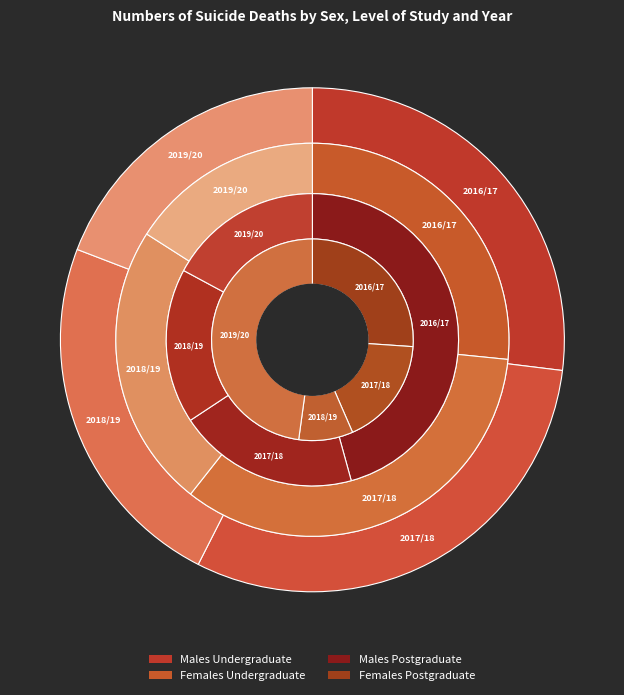

To the nearest percent, what portion does 2016/17 represent?

27%